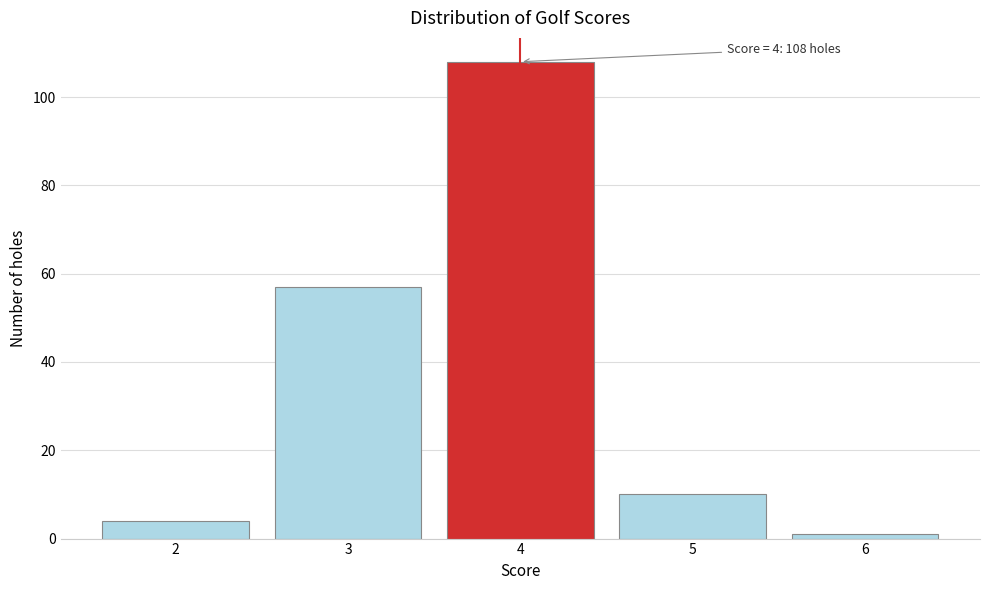

Which range on the x-axis has the tallest bar?

3.5 to 4.5